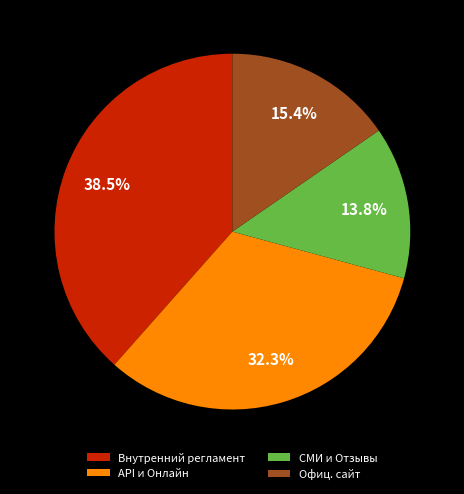

Is there a majority slice in this chart?

No